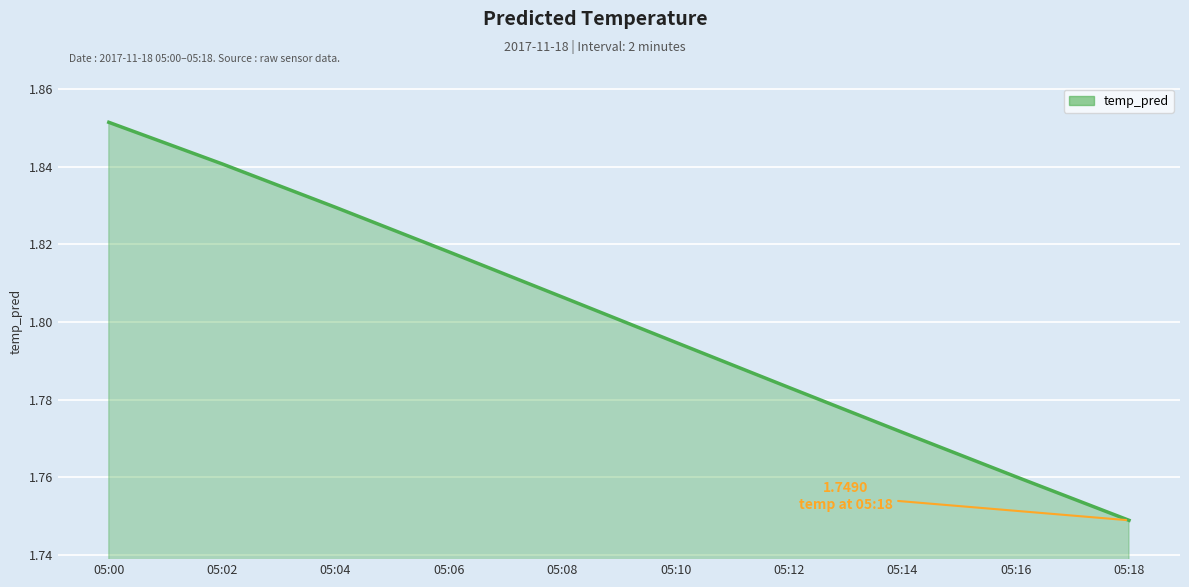

Which label corresponds to the smallest value in the chart?

05:18